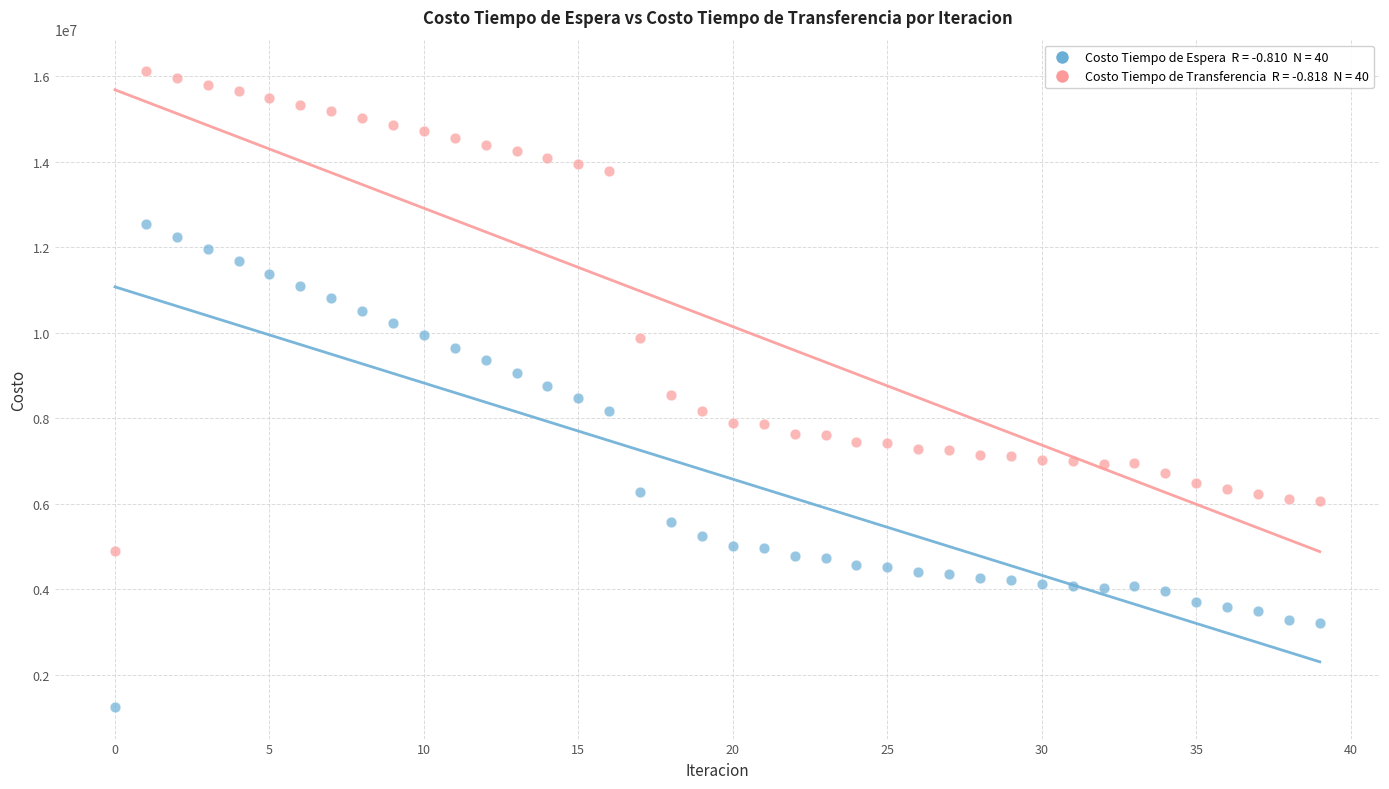

Across all data points, what is the range of Y values (max minus min)?

14862131.4